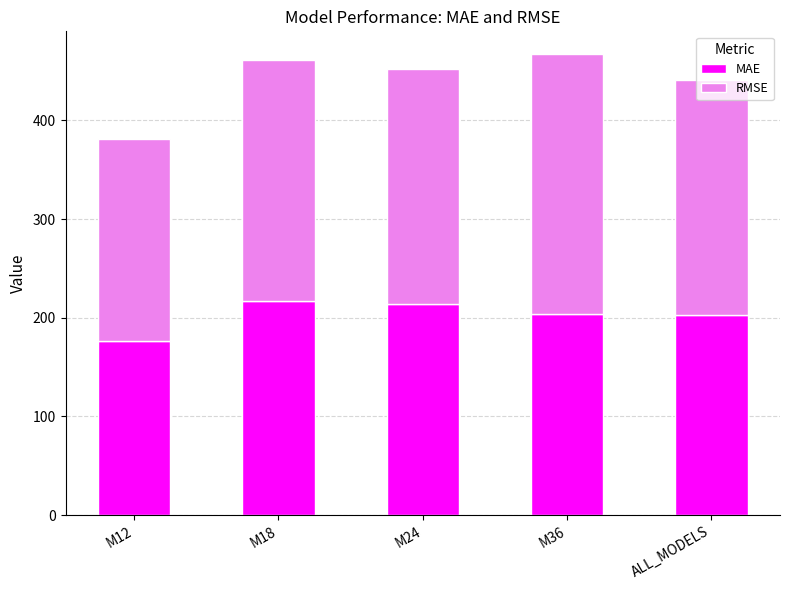

How many data points in MAE are less than 203?

2